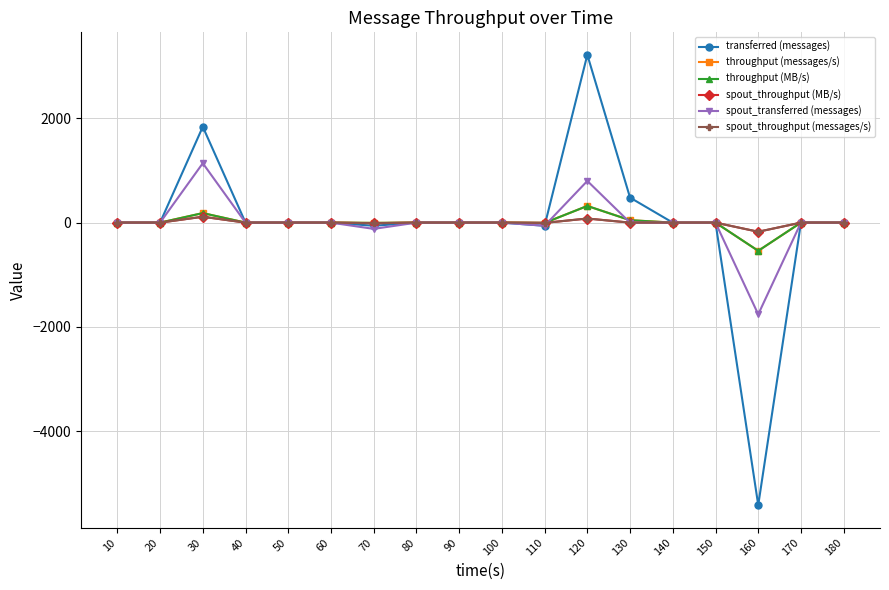

Is this an area chart (filled region under the line)?

No